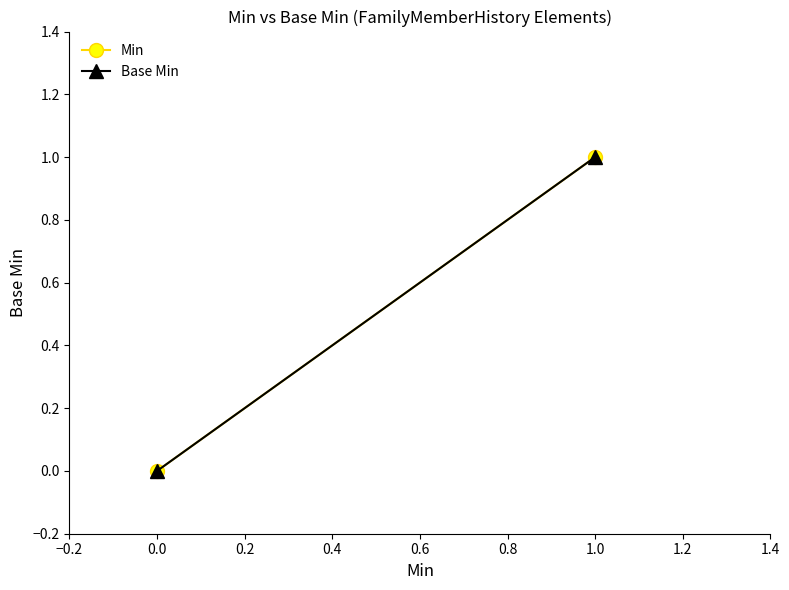

What is the sum of all Min values?

1